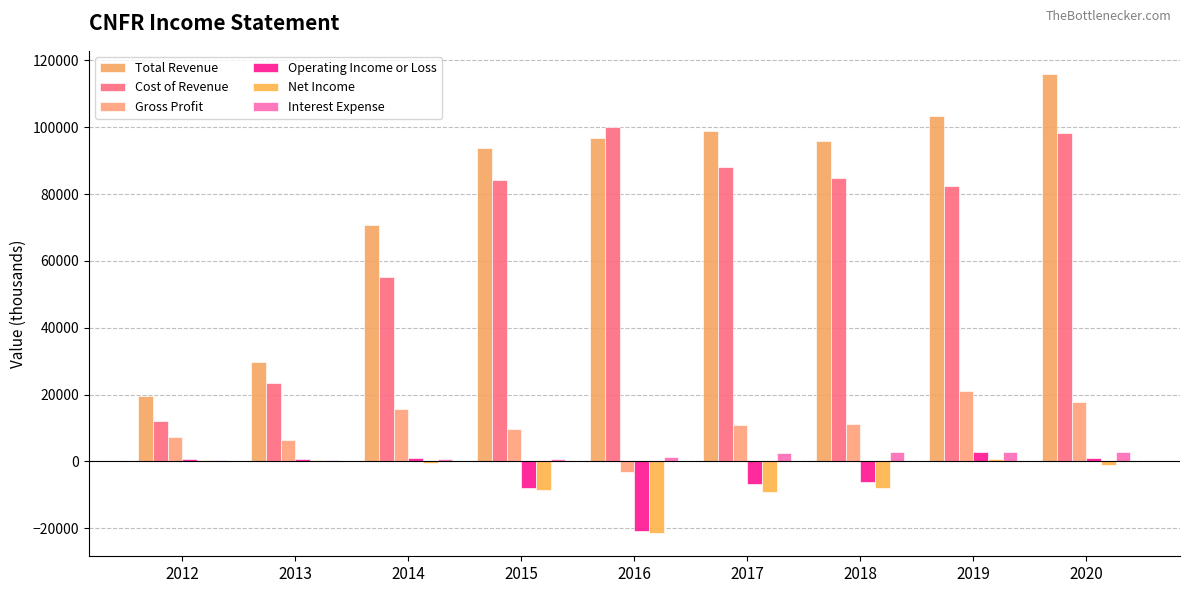

At how many categories does at least one series exceed 91120?

6